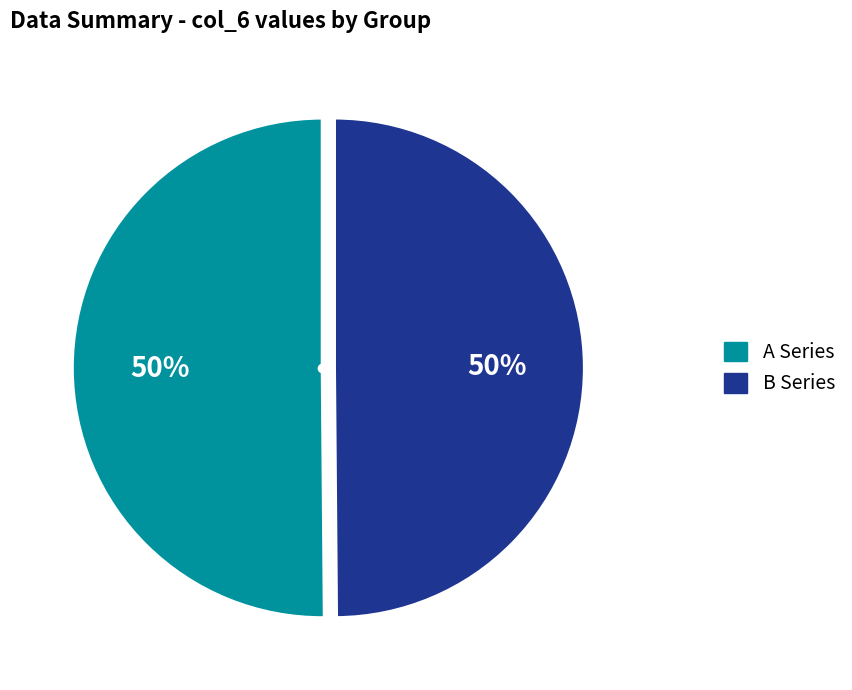

Count the number of slices in the pie.

2